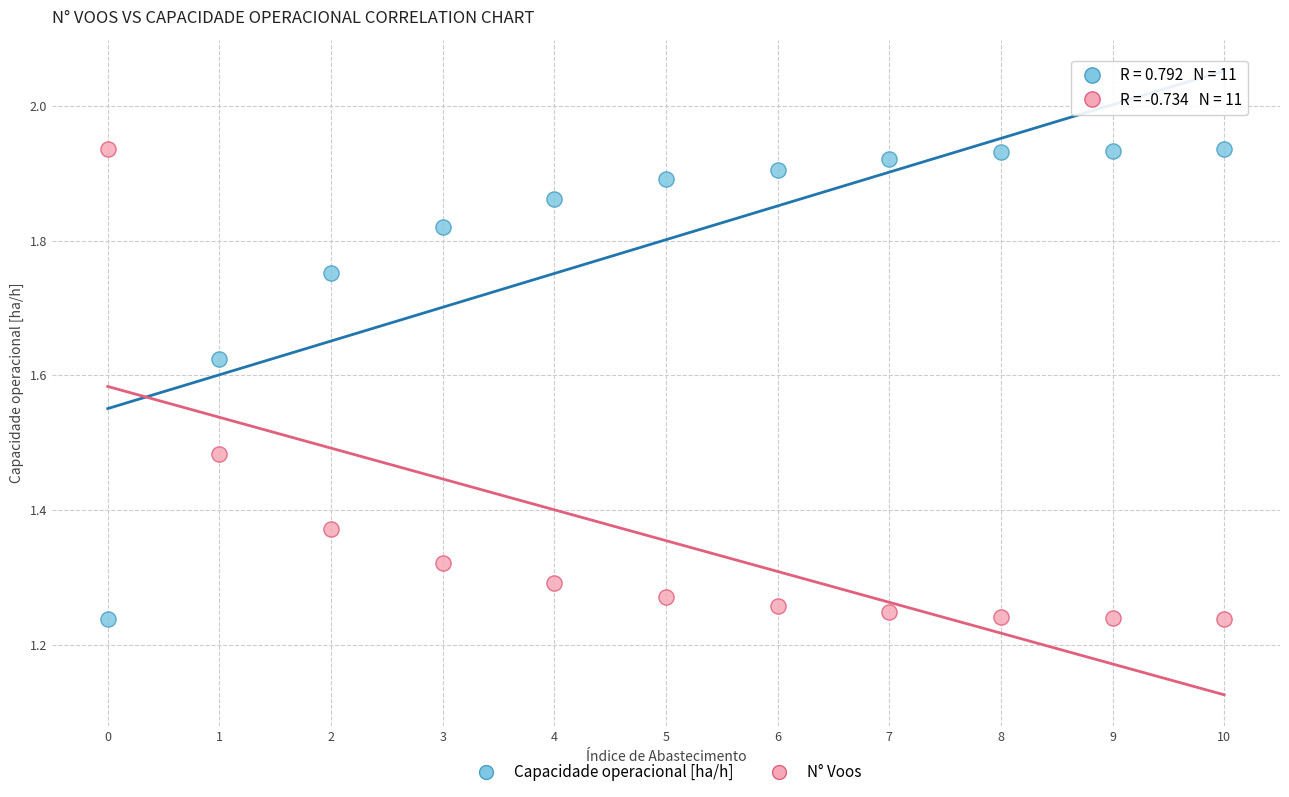

Across all data points, what is the range of Y values (max minus min)?

0.7